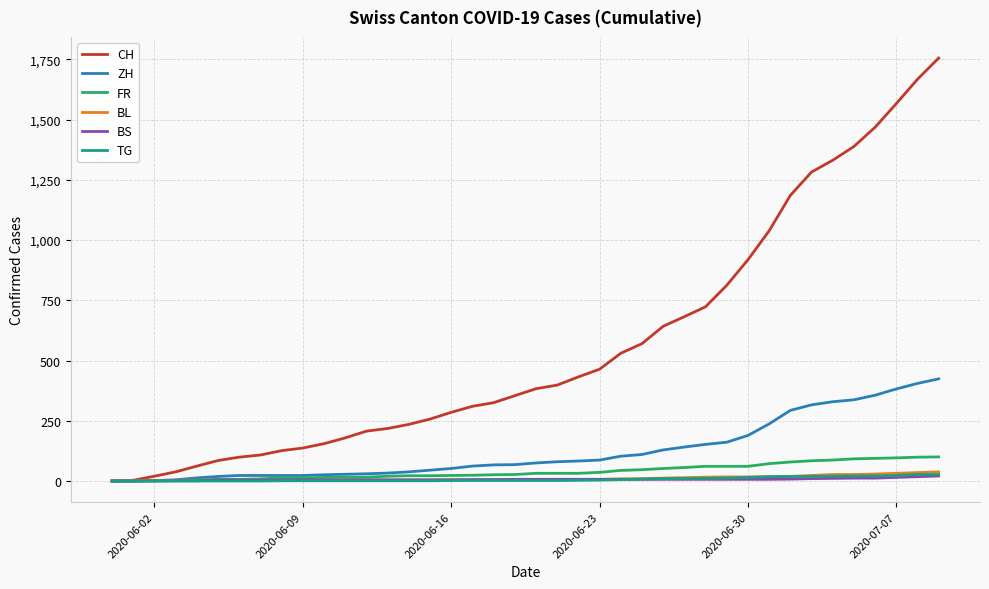

How many categories are shown in the chart?

40